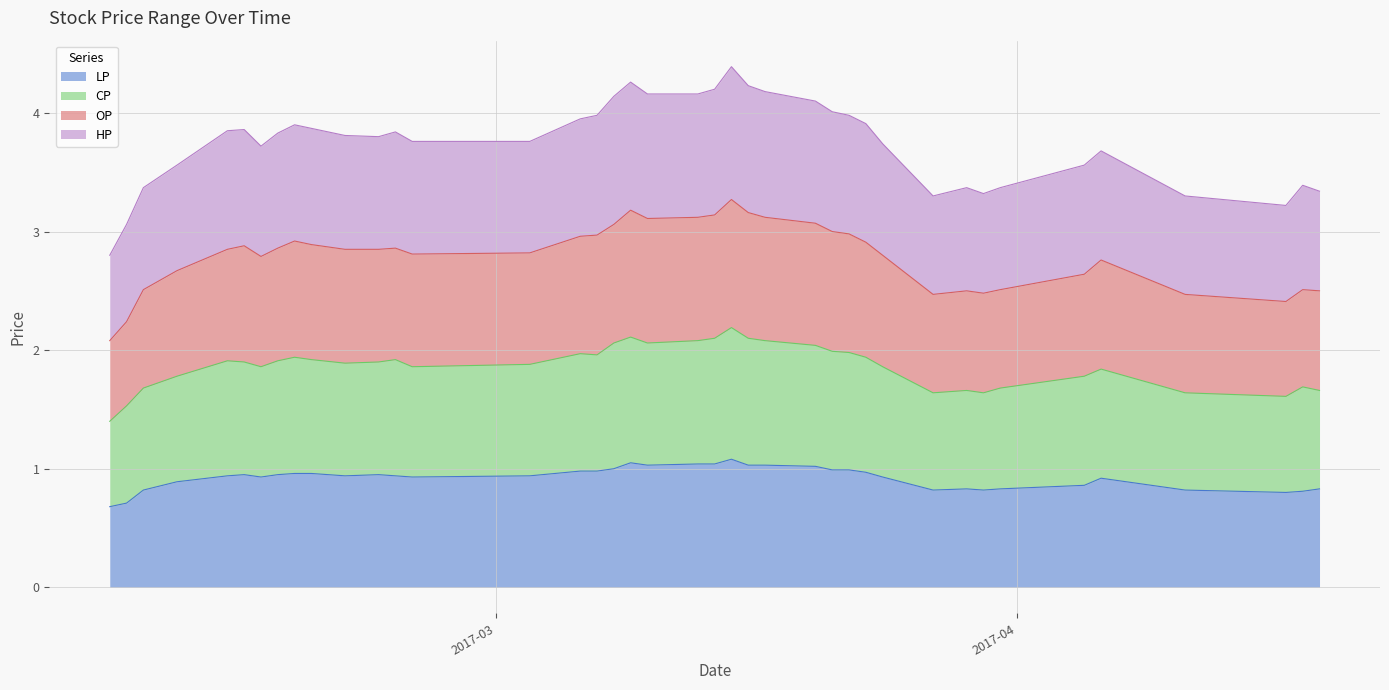

True or false: CP and HP cross at least once.

False